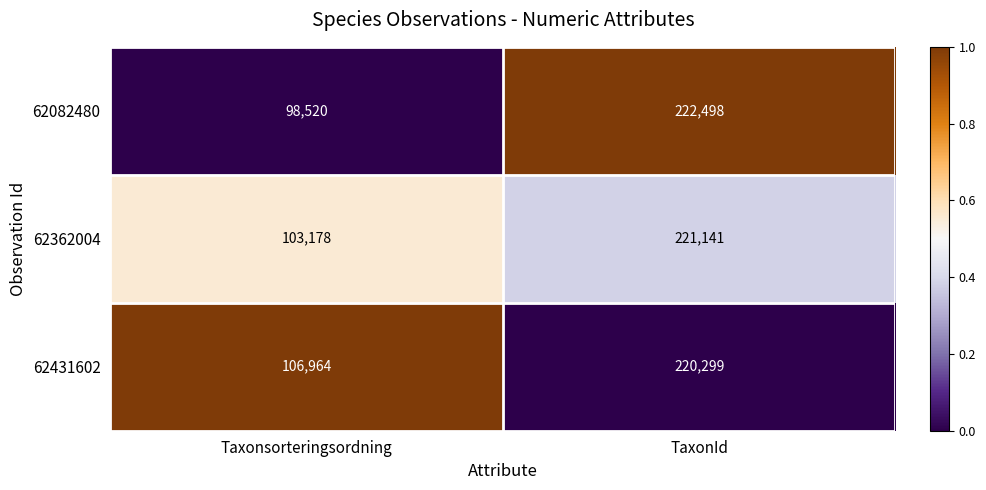

What is the approximate value of 62082480 at Taxonsorteringsordning?

98520